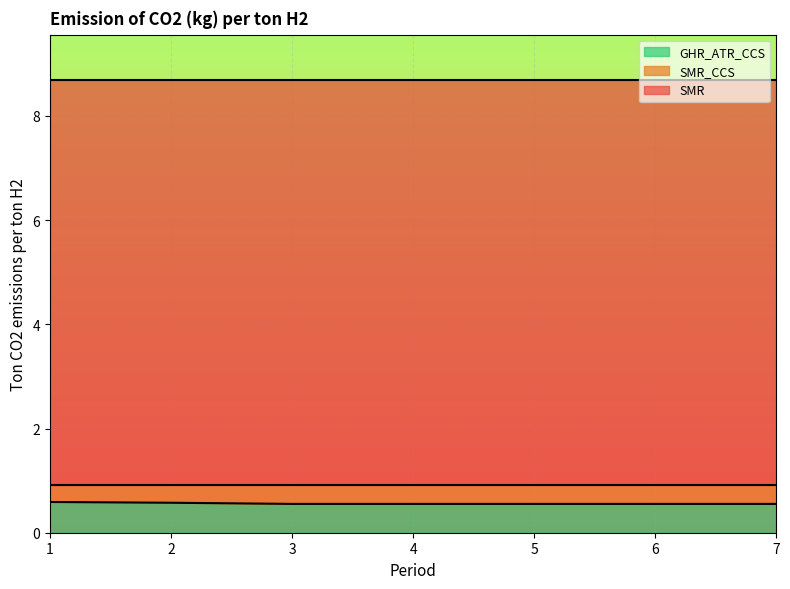

What is the value of the SMR_CCS point at the 2nd from the left?

0.9